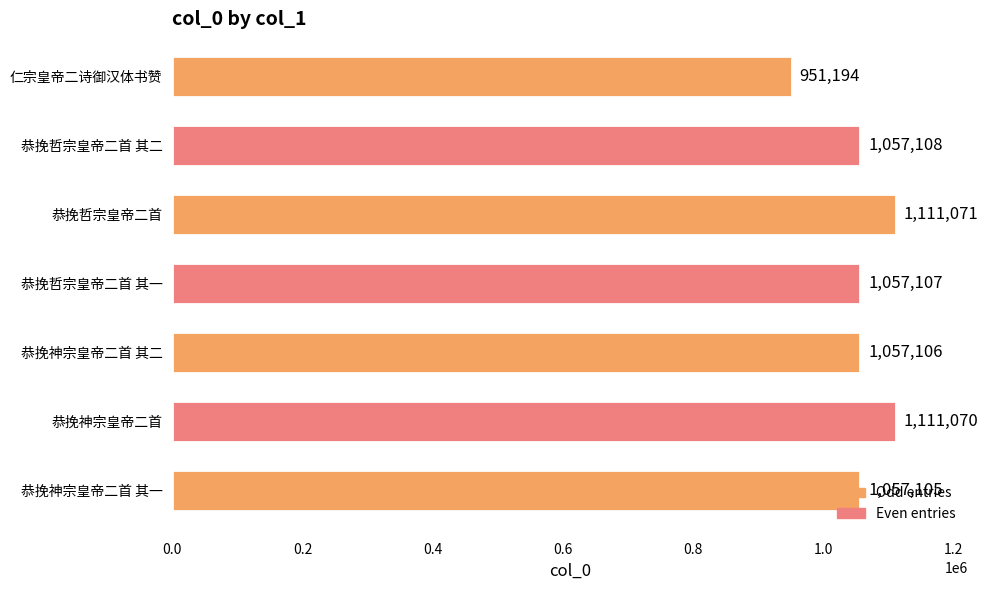

What is the sum of all values?

7401761